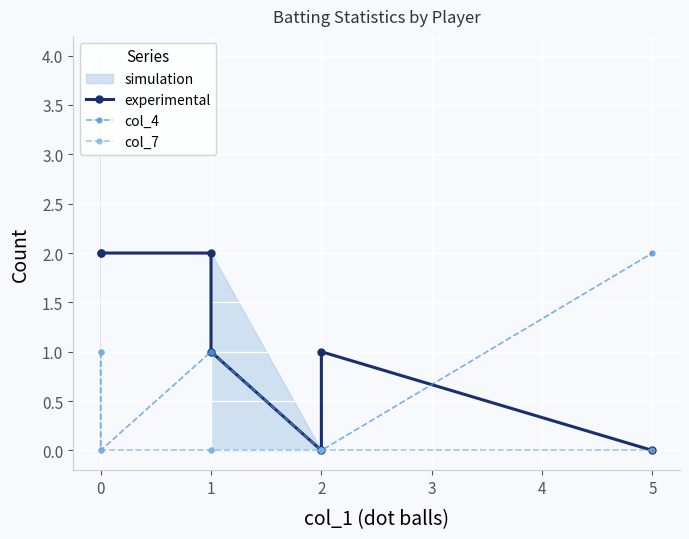

How many categories are shown in the chart?

7